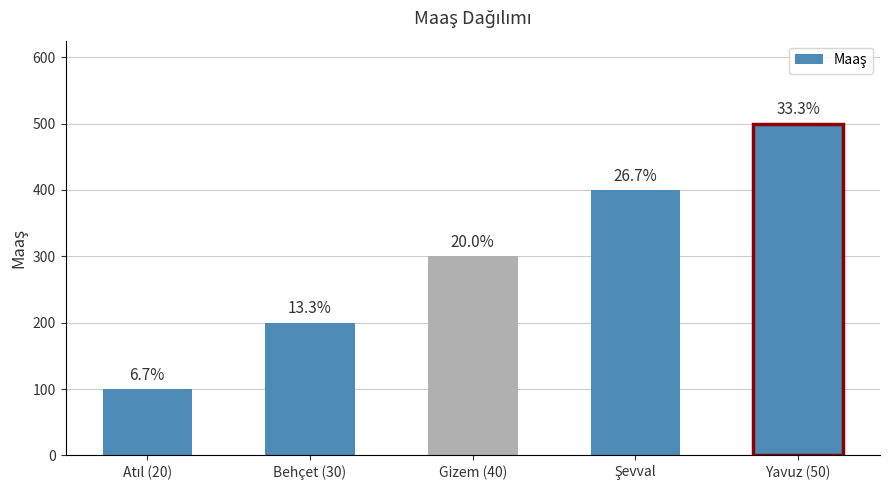

Reading left to right, list all the values displayed in this chart.

Atıl (20)=100	Behçet (30)=200	Gizem (40)=300	Şevval=400	Yavuz (50)=500